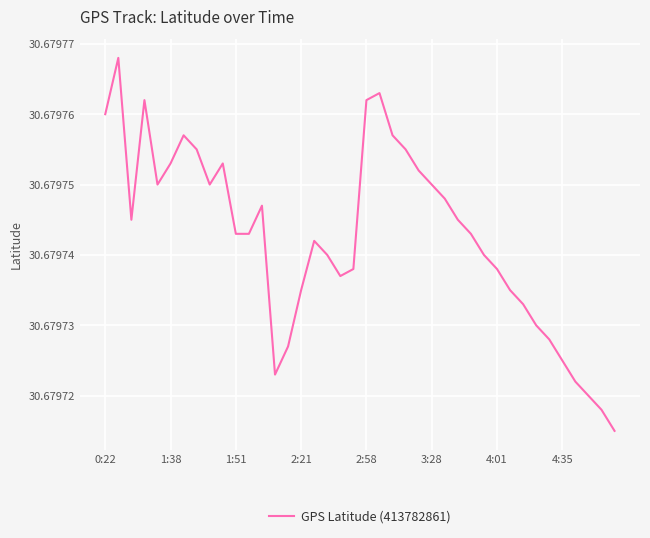

Reading left to right, extract all data points from this chart.

30.7	30.7	30.7	30.7	30.7	30.7	30.7	30.7	30.7	30.7	30.7	30.7	30.7	30.7	30.7	30.7	30.7	30.7	30.7	30.7	30.7	30.7	30.7	30.7	30.7	30.7	30.7	30.7	30.7	30.7	30.7	30.7	30.7	30.7	30.7	30.7	30.7	30.7	30.7	30.7